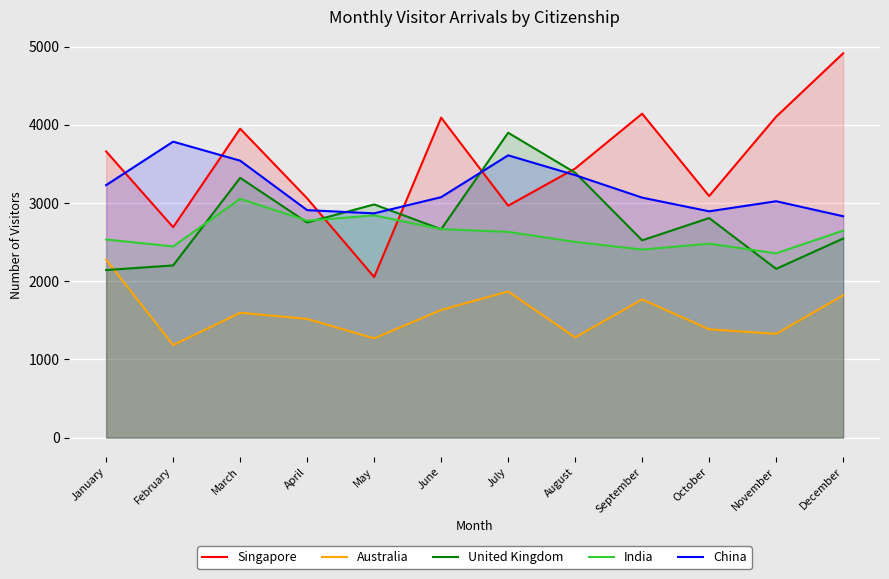

The India series shows 4656 at July. True or false?

False